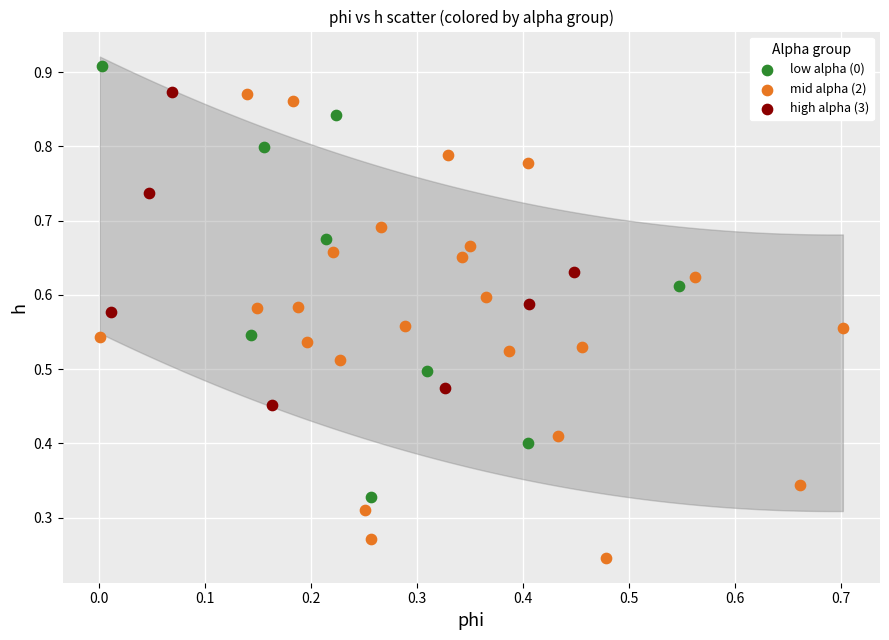

Which series contains the lowest Y value?

mid alpha (2)